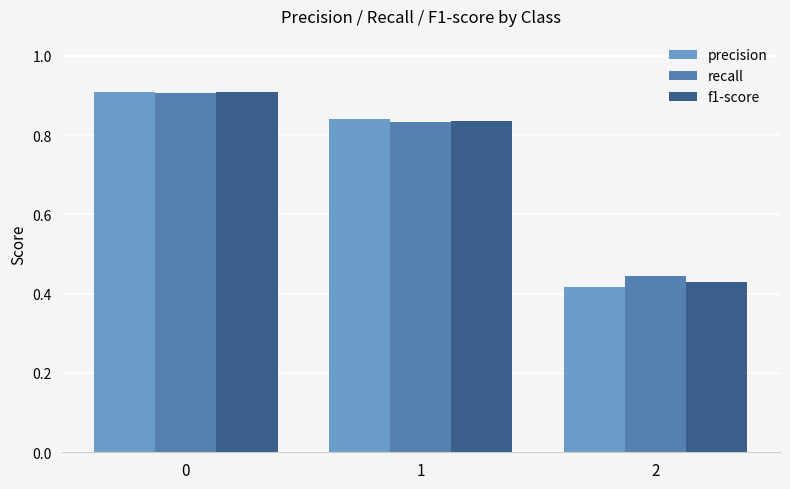

At which label is f1-score closest to 0?

2